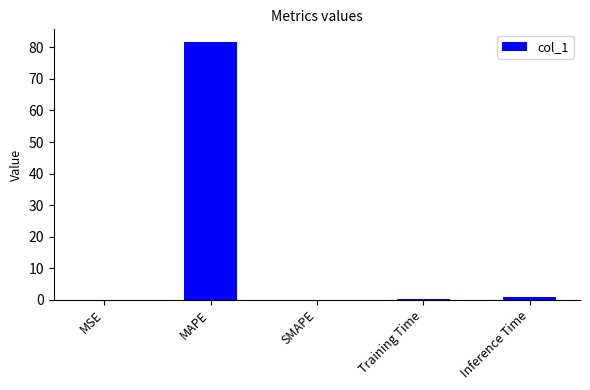

Which has a higher value, MAPE or Training Time?

MAPE